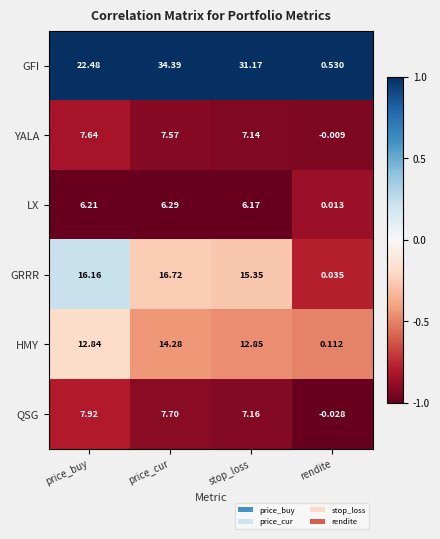

Where does the HMY series first go above 12?

price_buy